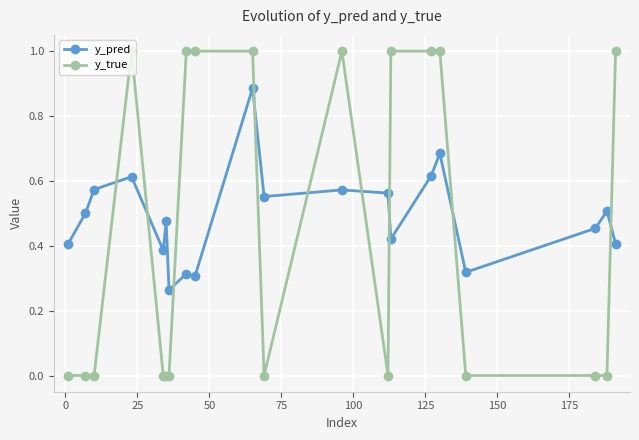

How many times do y_pred and y_true cross each other?

9